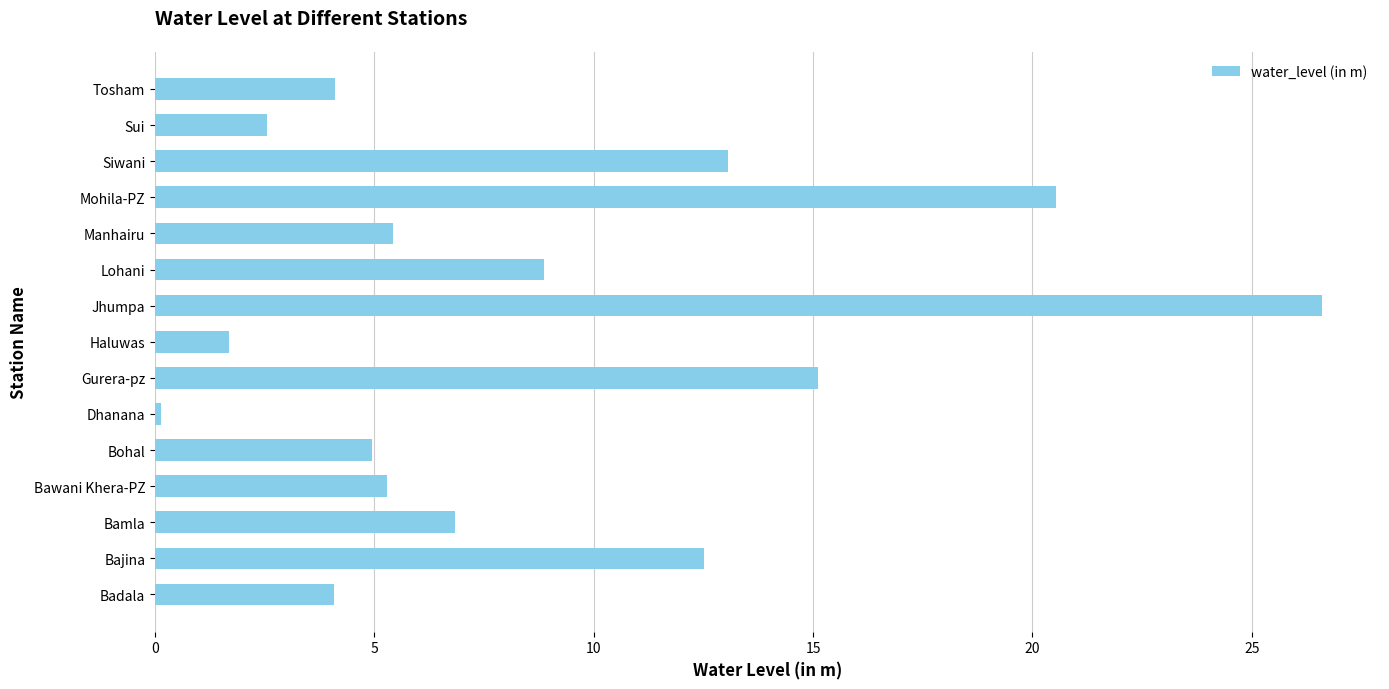

What is the maximum value shown in the chart?

26.6